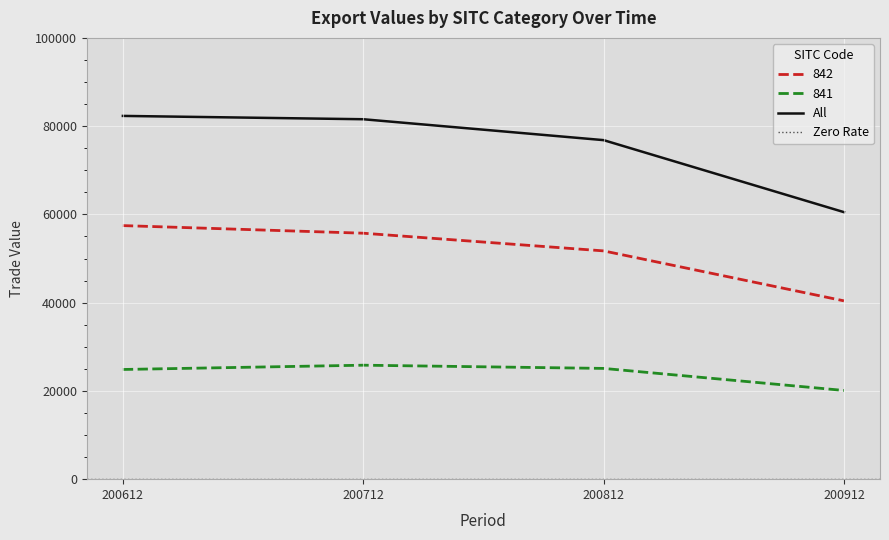

Which label corresponds to the largest value in the chart?

200612